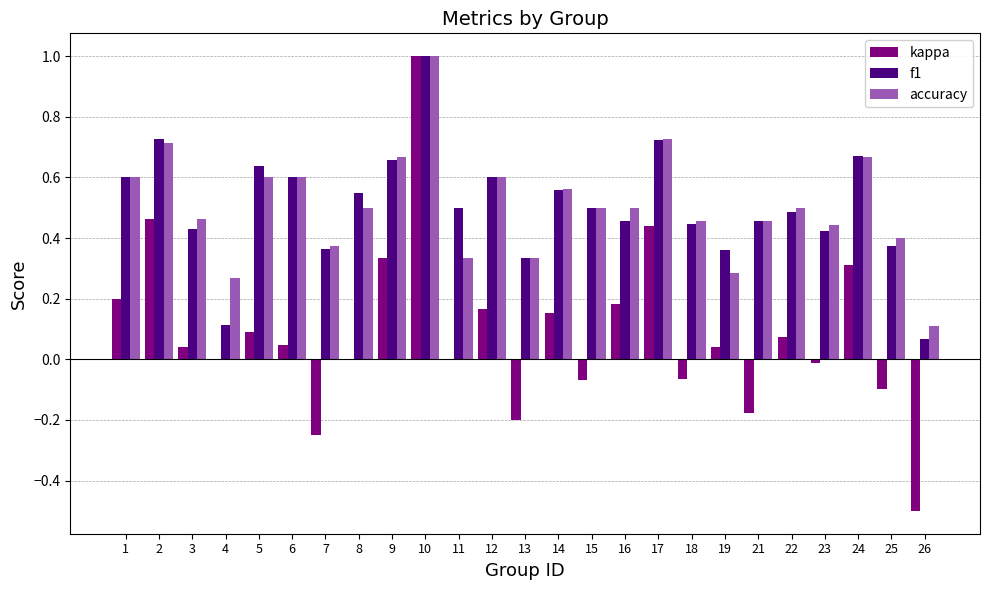

What is the sum of all f1 values?

12.6